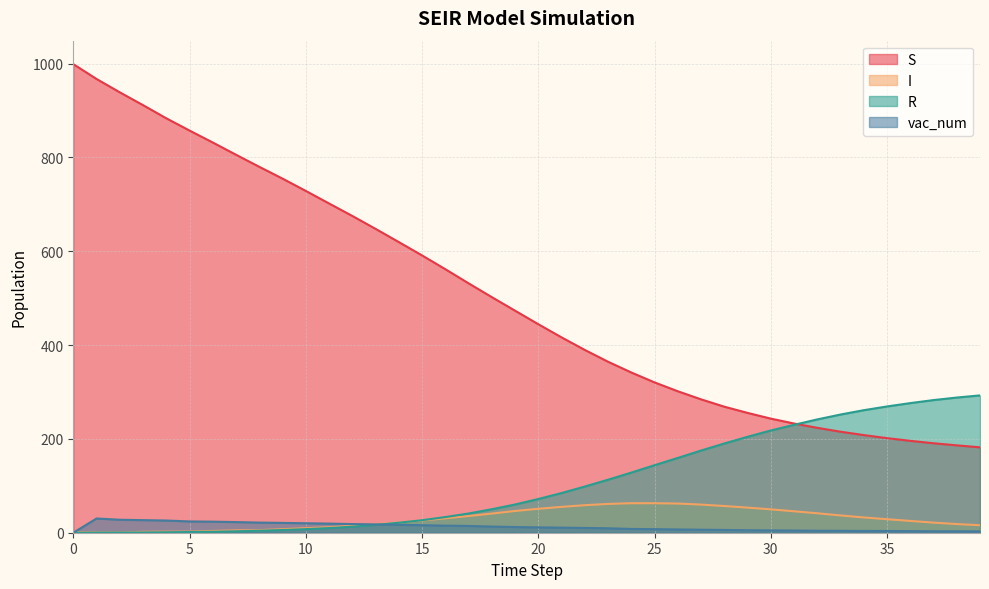

Count the number of data series in this chart.

4